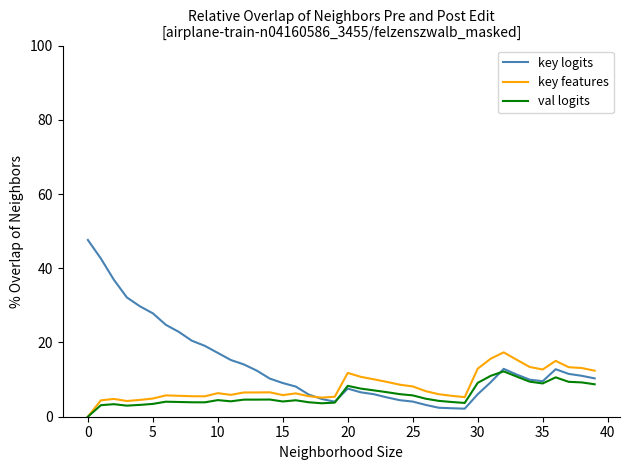

Which series has the widest spread of values?

key logits